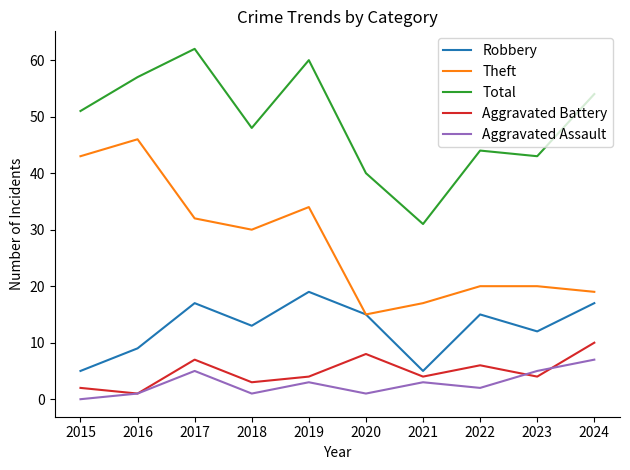

Reading left to right, extract all data points from this chart.

Robbery: 2015=5	2016=9	2017=17	2018=13	2019=19	2020=15	2021=5	2022=15	2023=12	2024=17
Theft: 2015=43	2016=46	2017=32	2018=30	2019=34	2020=15	2021=17	2022=20	2023=20	2024=19
Total: 2015=51	2016=57	2017=62	2018=48	2019=60	2020=40	2021=31	2022=44	2023=43	2024=54
Aggravated Battery: 2015=2	2016=1	2017=7	2018=3	2019=4	2020=8	2021=4	2022=6	2023=4	2024=10
Aggravated Assault: 2015=0	2016=1	2017=5	2018=1	2019=3	2020=1	2021=3	2022=2	2023=5	2024=7